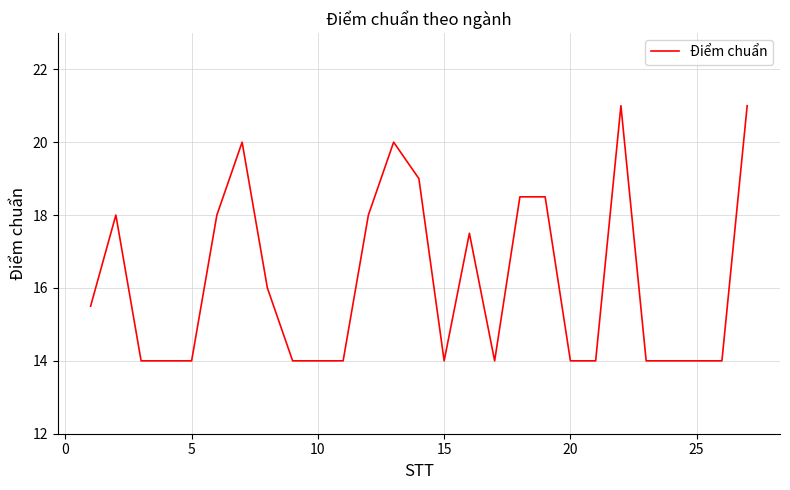

What is the greatest value displayed?

21.0